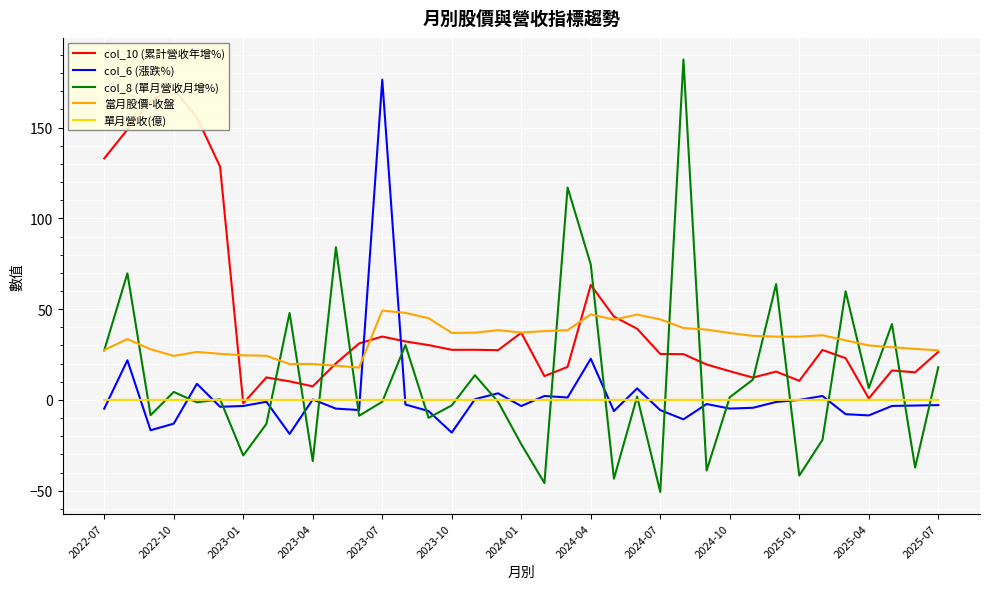

Rank the series at 29 from lowest to highest value.

col_6 (漲跌%), 單月營收(億), col_10 (累計營收年增%), 當月股價-收盤, col_8 (單月營收月增%)